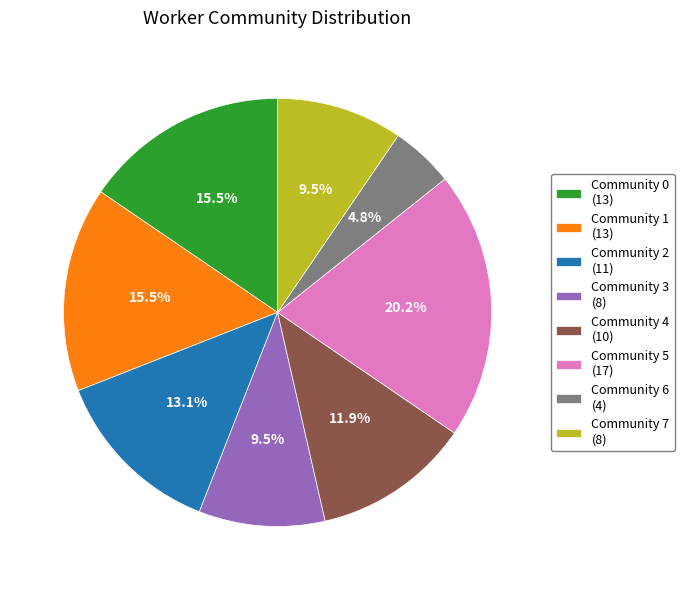

Approximately how many times larger is the value at Community 0 (13) compared to Community 5 (17)?

0.8